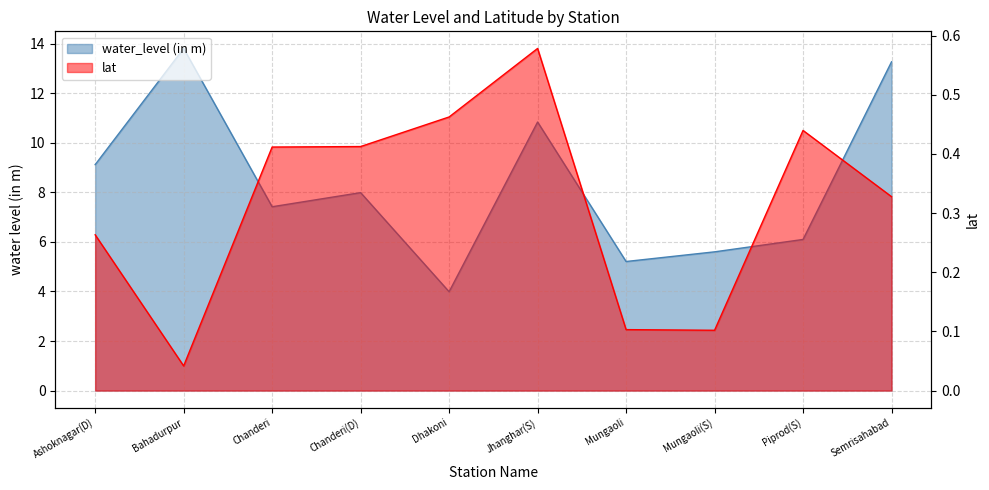

What is the difference between the highest and lowest values at Dhakoni?

3.5